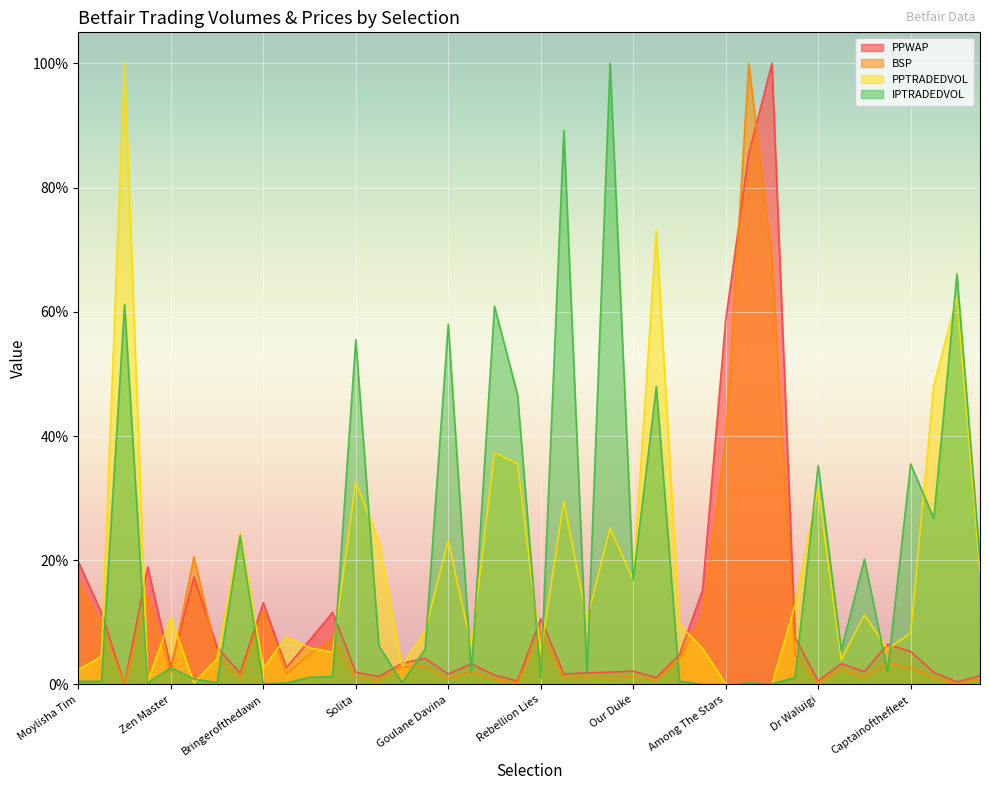

Reading left to right, extract all data points from this chart.

PPWAP: 0.2	0.1	0.0	0.2	0.0	0.2	0.1	0.0	0.1	0.0	0.1	0.1	0.0	0.0	0.0	0.0	0.0	0.0	0.0	0.0	0.1	0.0	0.0	0.0	0.0	0.0	0.0	0.2	0.6	0.9	1.0	0.1	0.0	0.0	0.0	0.1	0.1	0.0	0.0	0.0
BSP: 0.2	0.1	0.0	0.1	0.0	0.2	0.0	0.0	0.1	0.0	0.0	0.1	0.0	0.0	0.0	0.0	0.0	0.0	0.0	0.0	0.1	0.0	0.0	0.0	0.0	0.0	0.0	0.1	0.4	1.0	0.7	0.0	0.0	0.0	0.0	0.0	0.0	0.0	0.0	0.0
PPTRADEDVOL: 0.0	0.0	1.0	0.0	0.1	0.0	0.0	0.2	0.0	0.1	0.1	0.1	0.3	0.2	0.0	0.1	0.2	0.1	0.4	0.4	0.1	0.3	0.1	0.3	0.2	0.7	0.1	0.1	0.0	0.0	0.0	0.1	0.3	0.0	0.1	0.1	0.1	0.5	0.6	0.2
IPTRADEDVOL: 0.0	0.0	0.6	0.0	0.0	0.0	0.0	0.2	0.0	0.0	0.0	0.0	0.6	0.1	0.0	0.1	0.6	0.0	0.6	0.5	0.0	0.9	0.0	1.0	0.2	0.5	0.0	0.0	0.0	0.0	0.0	0.0	0.4	0.1	0.2	0.0	0.4	0.3	0.7	0.2